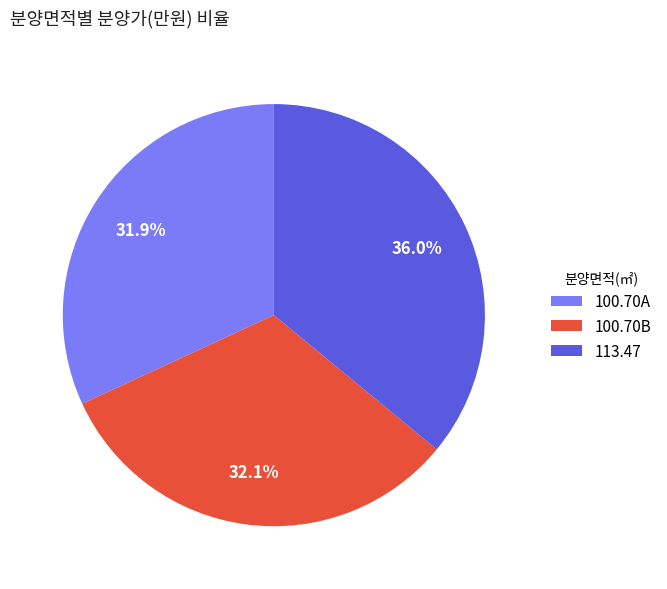

Is it true that 100.70A is 32% of the pie?

True